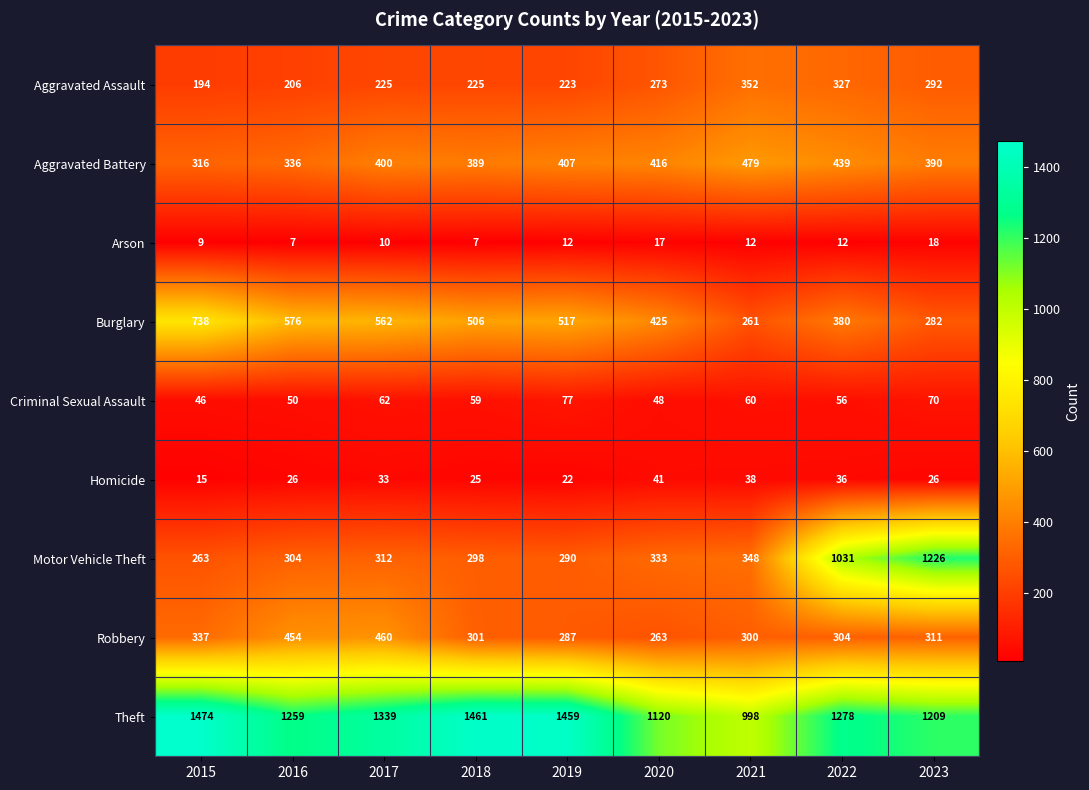

True or false: Homicide has a value of 55 at 2017.

False